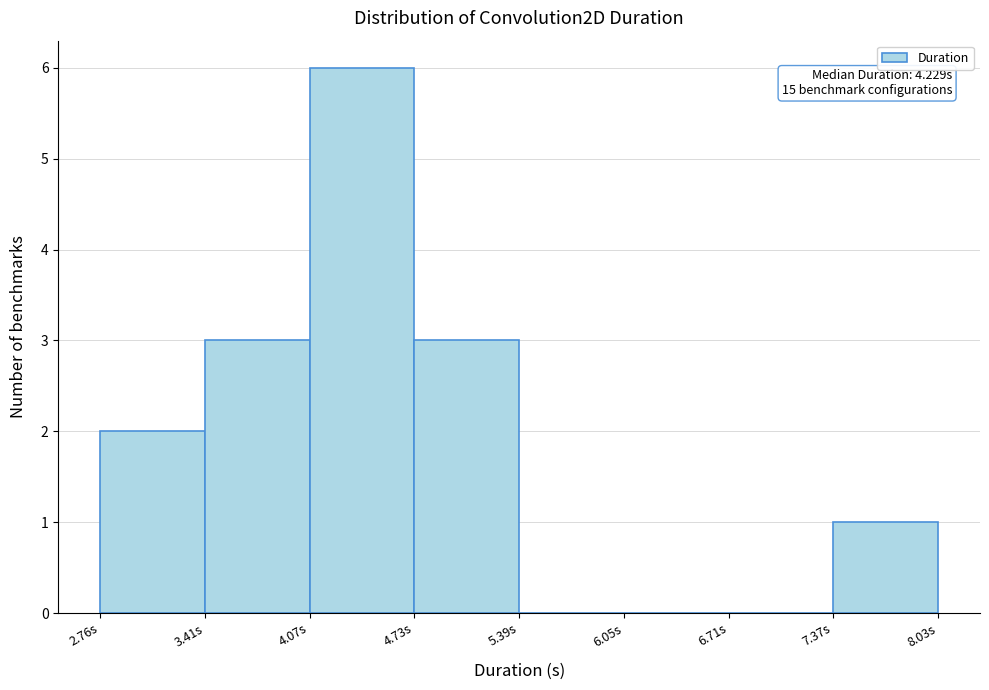

Over which range of the x-axis is the bar tallest?

4.1 to 4.7